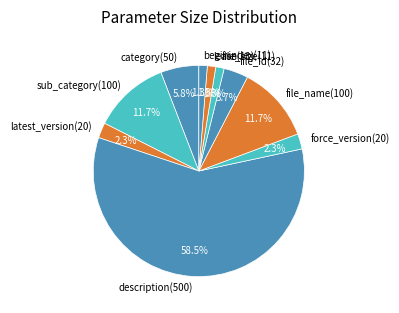

Is the sum of sub_category(100) and file_size(11) greater than half?

No